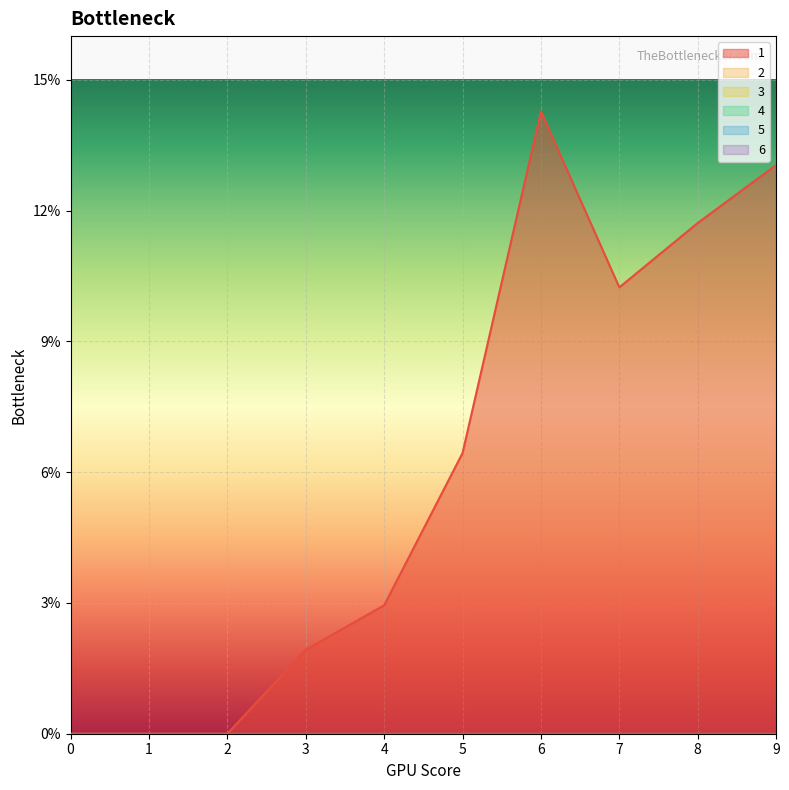

True or false: 3 has more than 0 points higher than both neighbors.

False